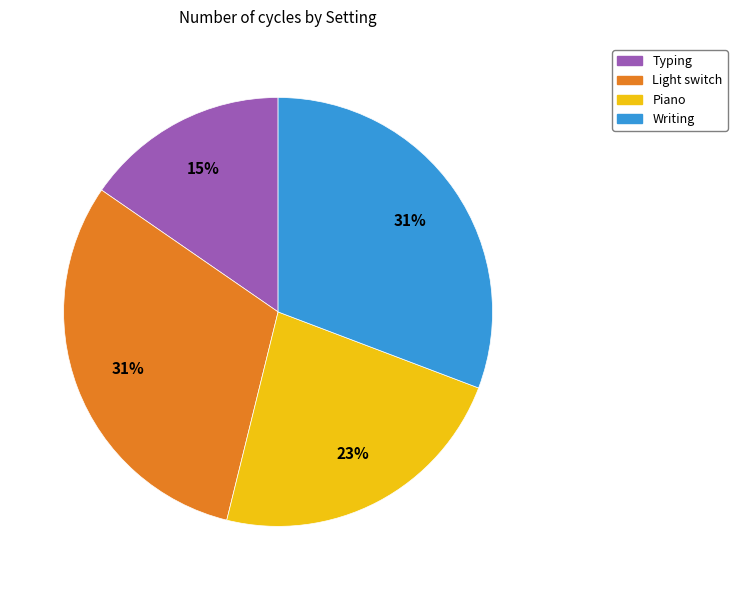

Count the number of slices in the pie.

4